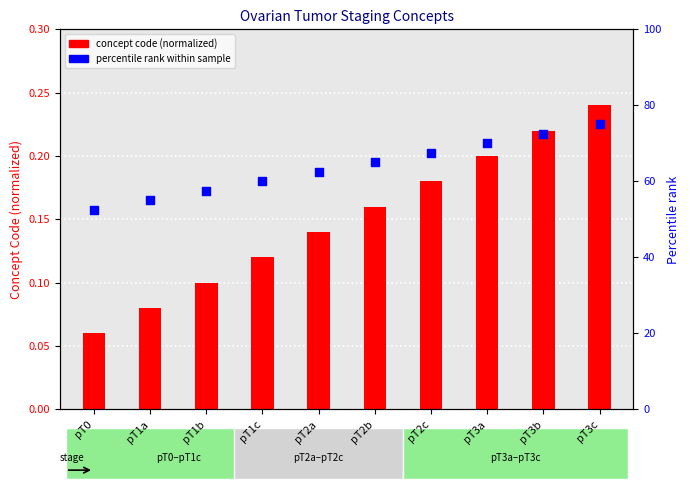

Is the value of concept code (normalized) at pT1b greater than the value of percentile rank within sample at pT3c?

No